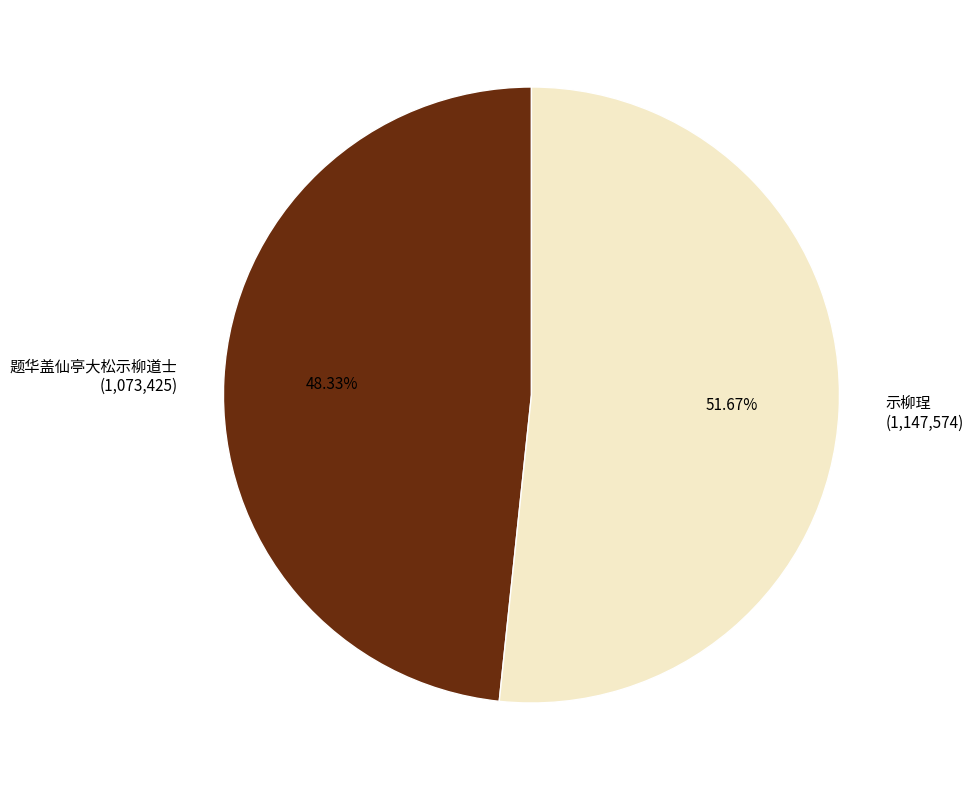

Does any single category account for the majority?

Yes